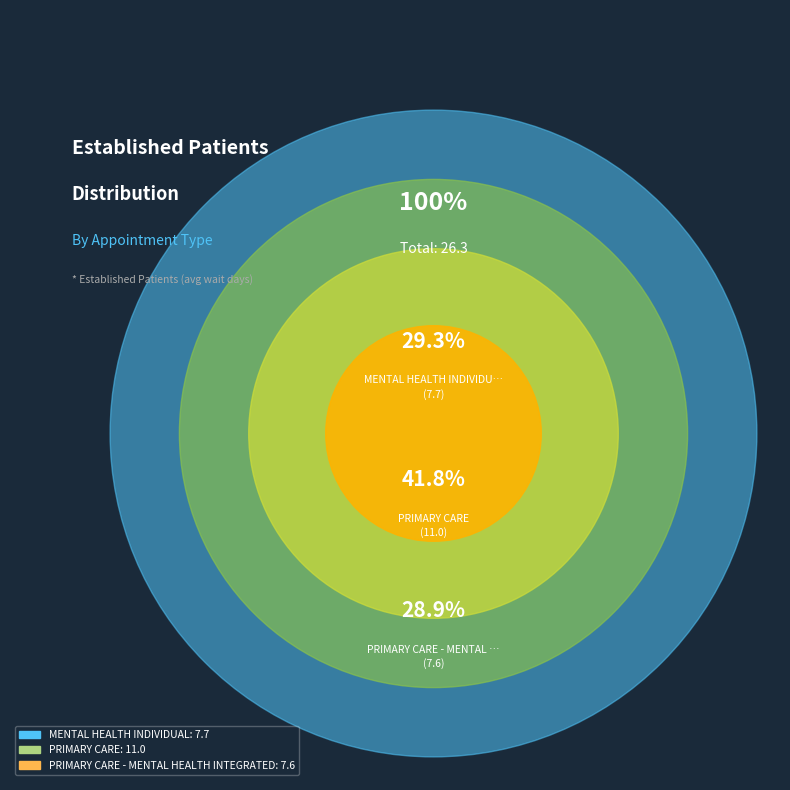

What is the change in value from MENTAL HEALTH INDIVIDUAL to PRIMARY CARE?

+3.3